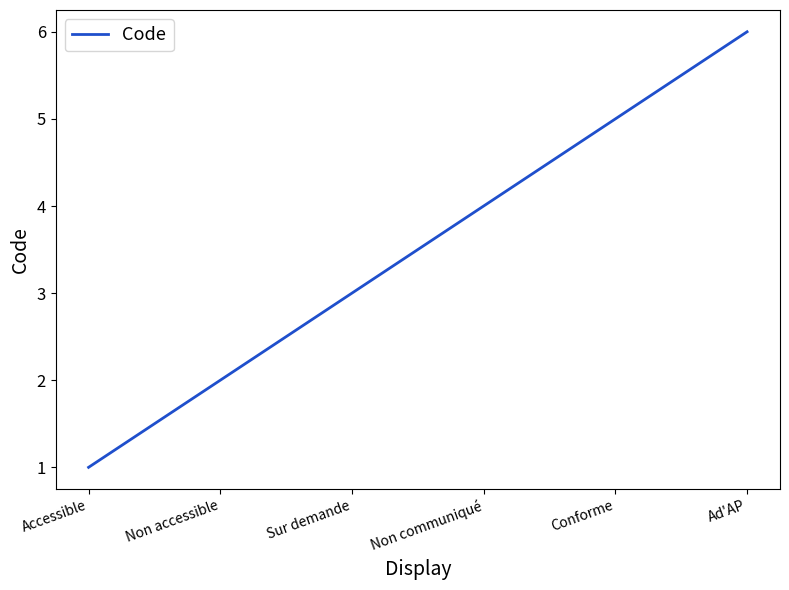

What is the ratio of the value at Conforme to the value at Ad'AP?

0.8